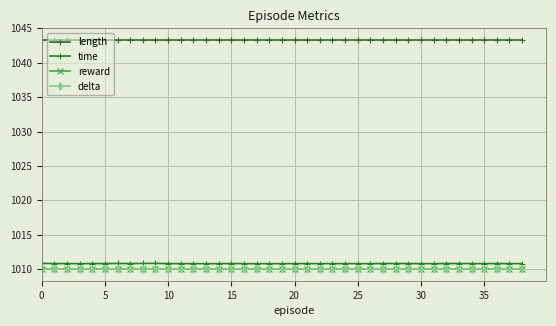

Is this an area chart (filled region under the line)?

No